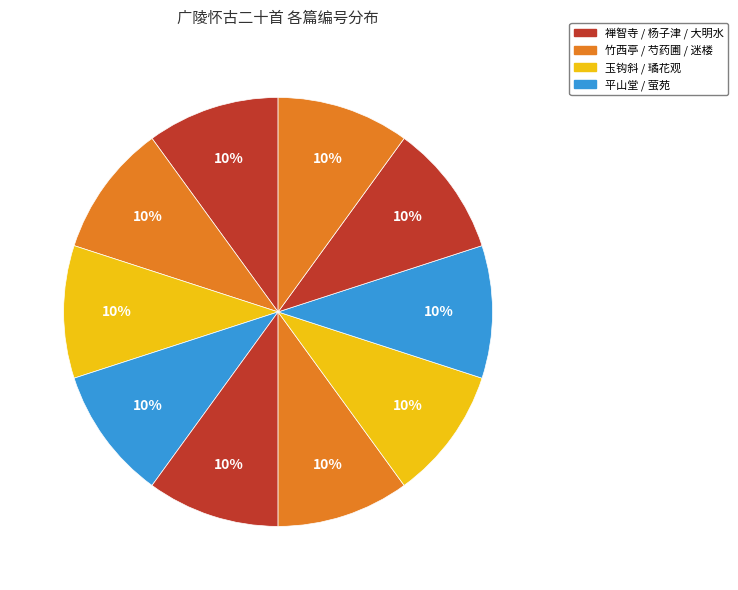

How many slices are in this pie chart?

10